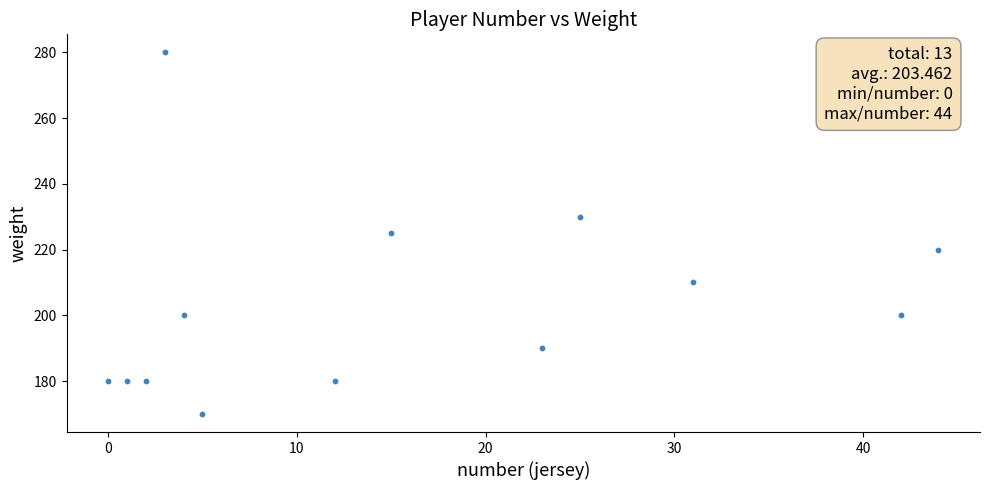

What is the range of X values (max minus min)?

44